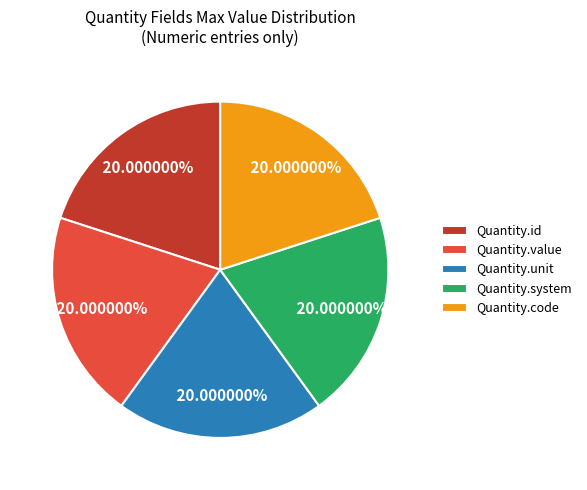

What is the ratio of the value at Quantity.system to the value at Quantity.value?

1.0